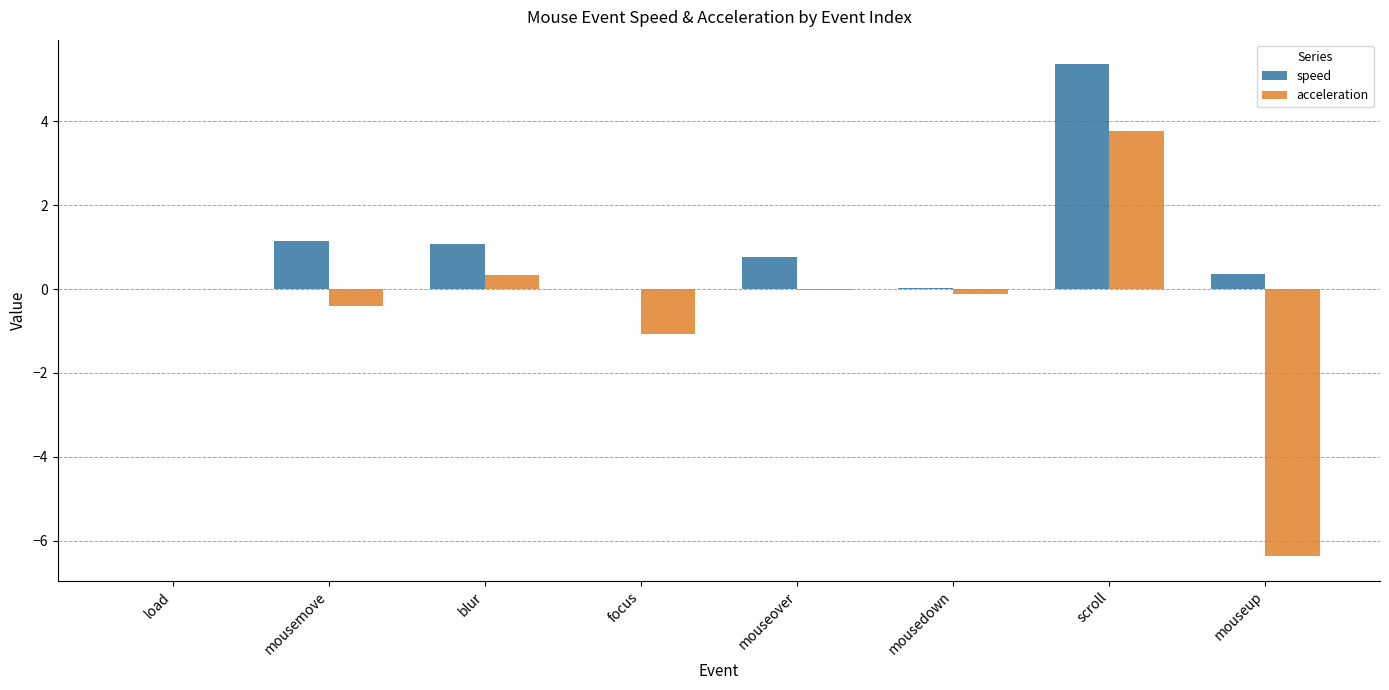

The value of acceleration at load is 5.6. True or false?

False